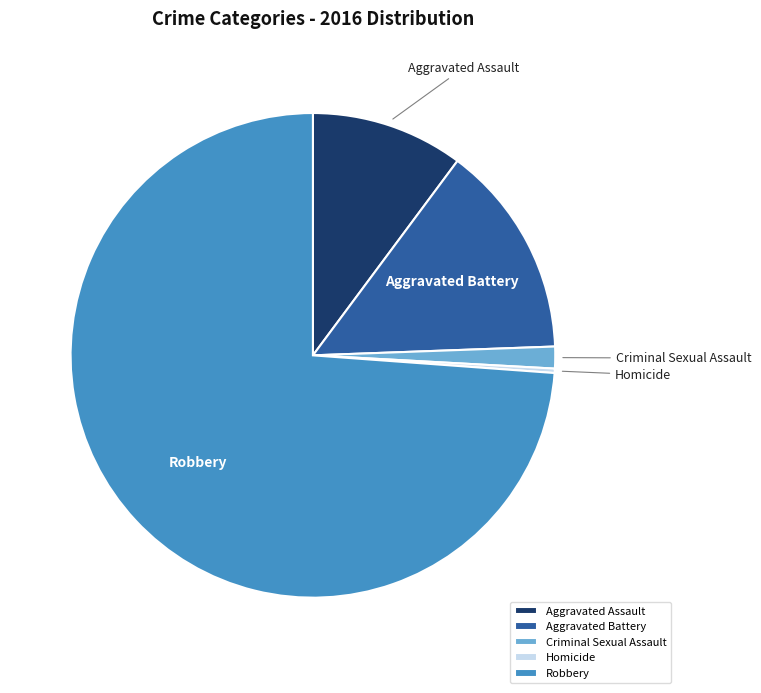

Which slice is the smallest?

Homicide